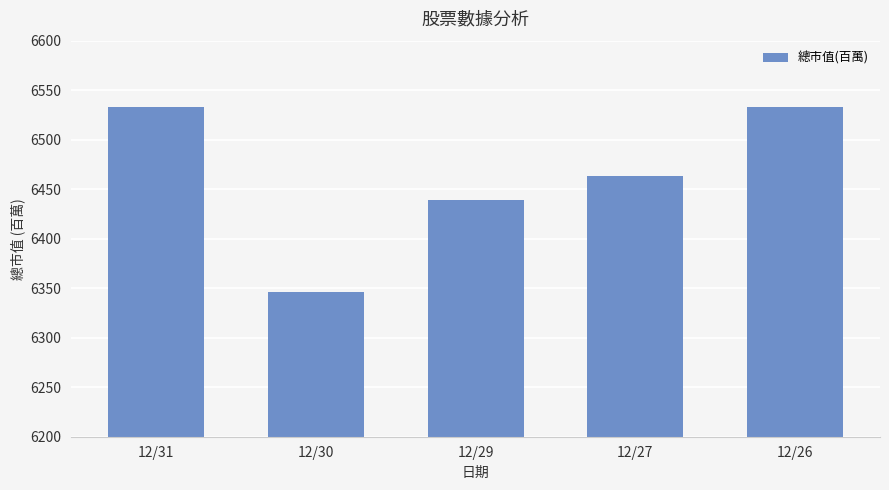

What is the difference between the maximum and minimum values?

187